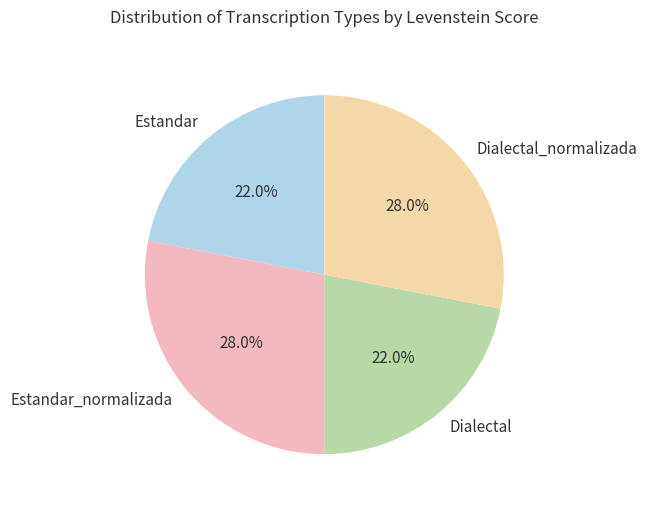

What portion of the pie excludes Estandar?

78.0%